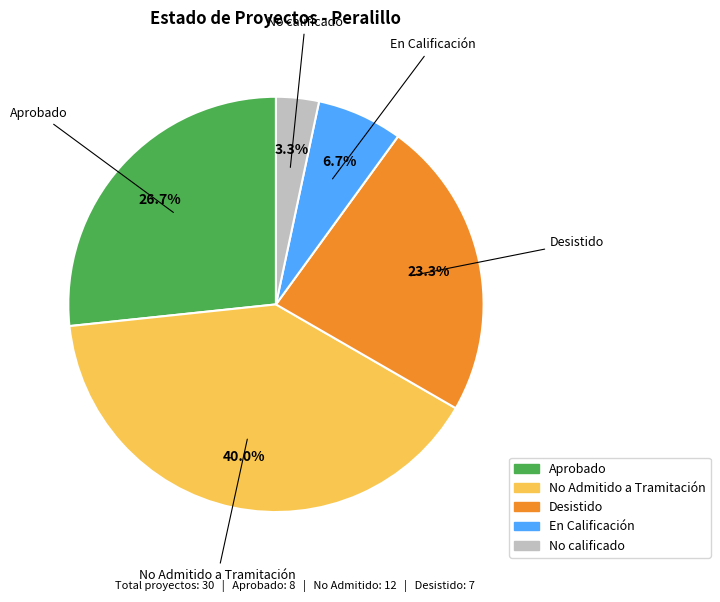

Is there a majority slice in this chart?

No